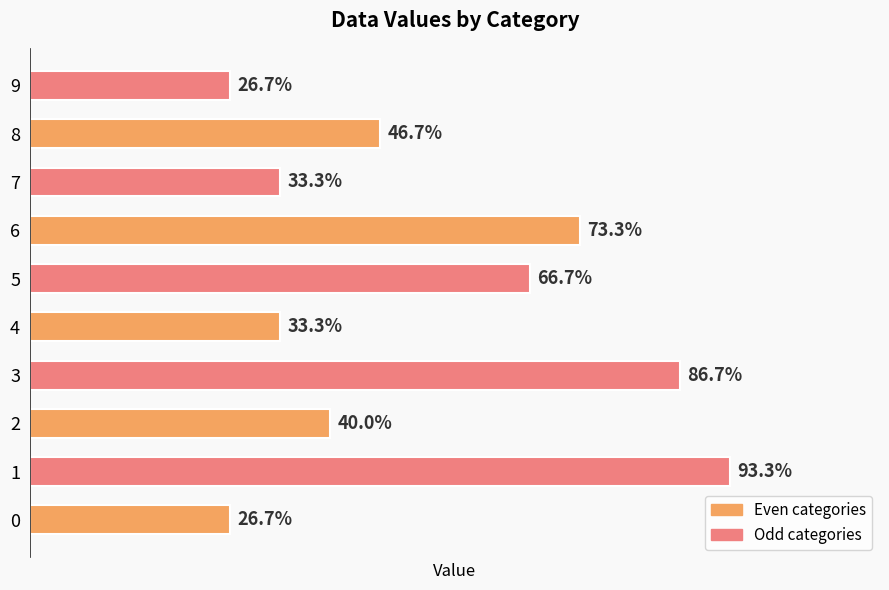

How many bars are there in total?

10